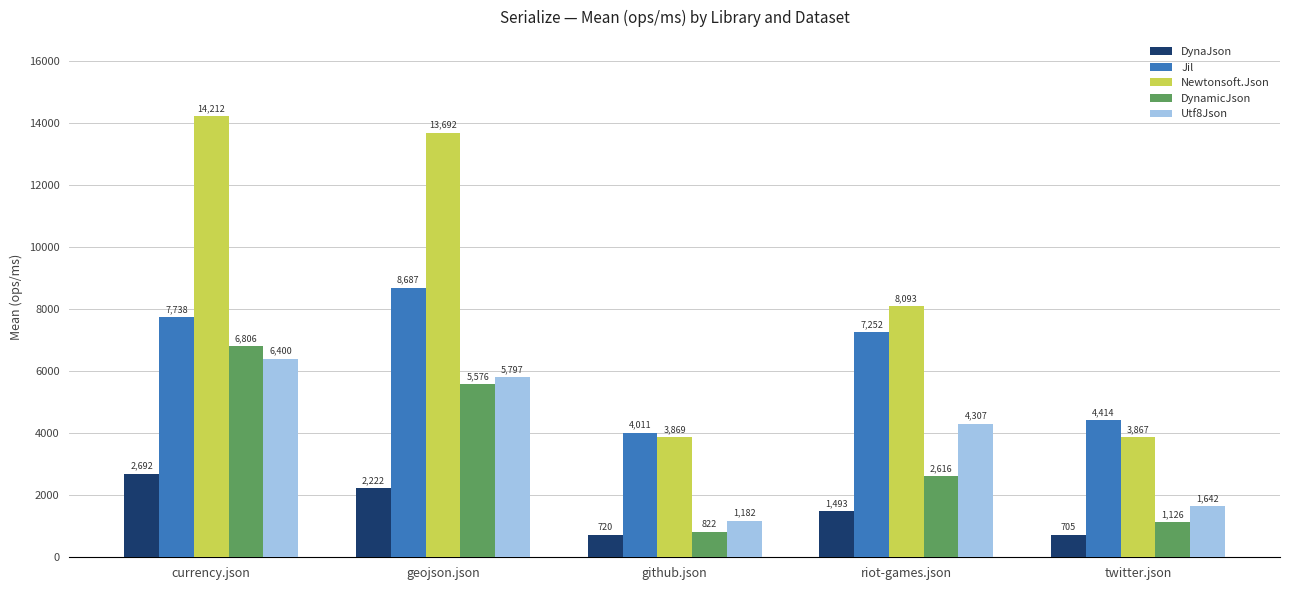

What is the difference between the Newtonsoft.Json values at twitter.json and riot-games.json?

4226.6